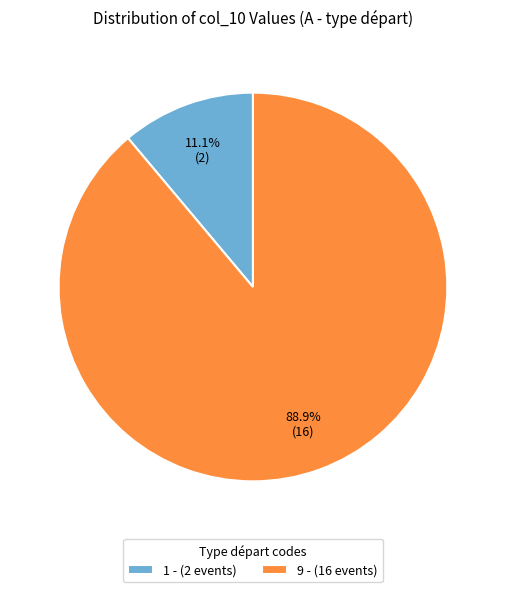

What percentage is NOT represented by 1 - (2 events)?

88.9%